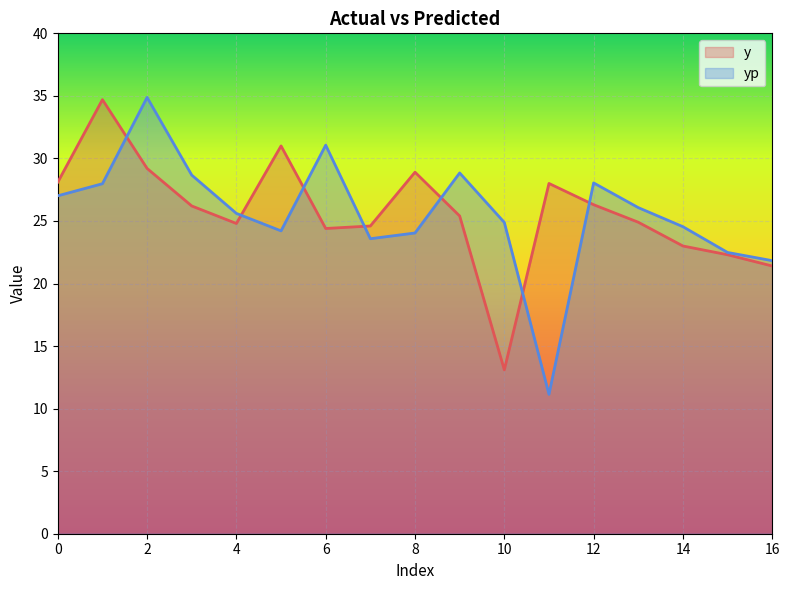

Reading right to left, list all the values displayed in this chart.

y: 21.4	22.3	23.0	24.9	26.3	28.0	13.1	25.4	28.9	24.6	24.4	31.0	24.8	26.2	29.2	34.7	28.1
yp: 21.8	22.5	24.5	26.1	28.0	11.1	24.9	28.8	24.0	23.6	31.1	24.2	25.6	28.7	34.9	28.0	27.0